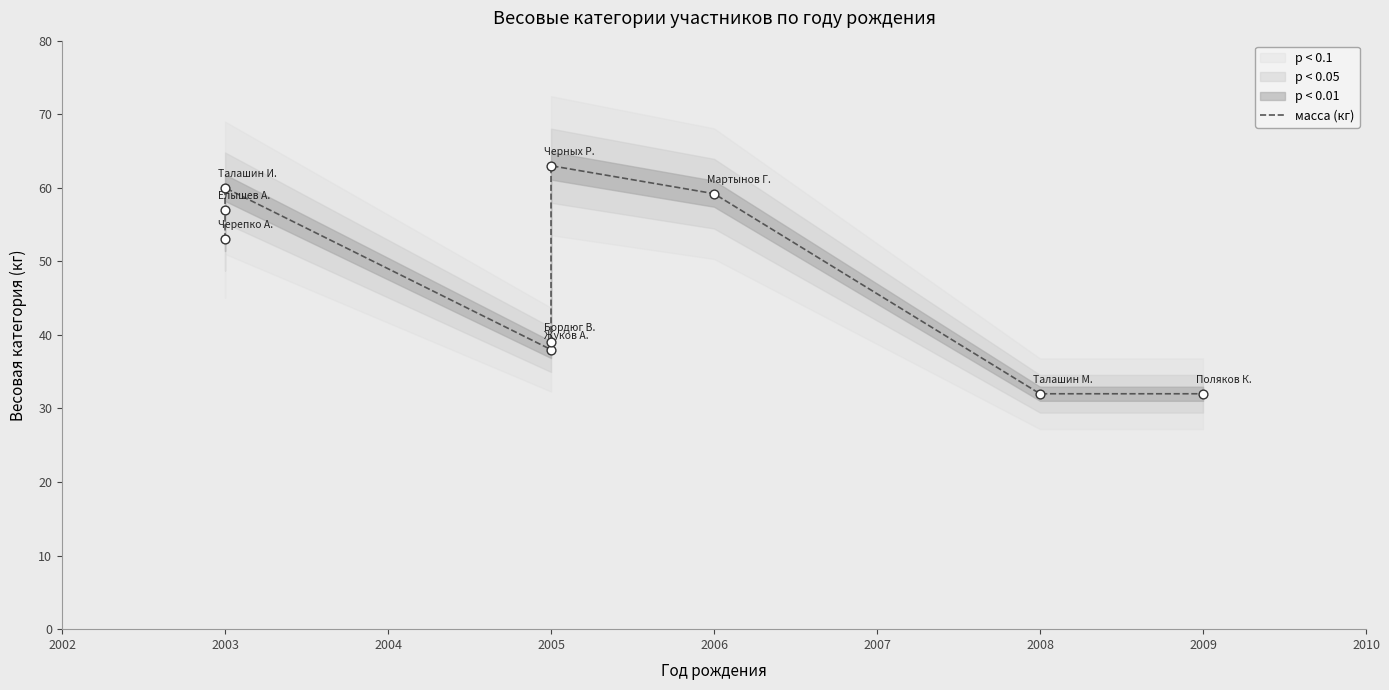

What is the change in value from 2006 to 2009?

-27.2